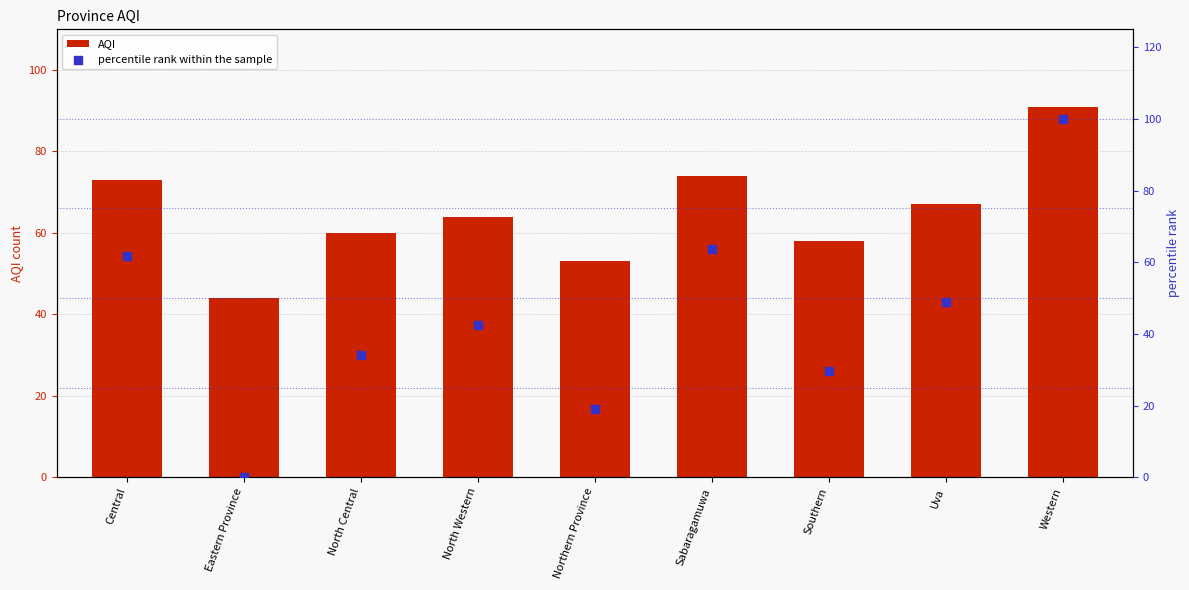

At how many categories does at least one series exceed 85?

1